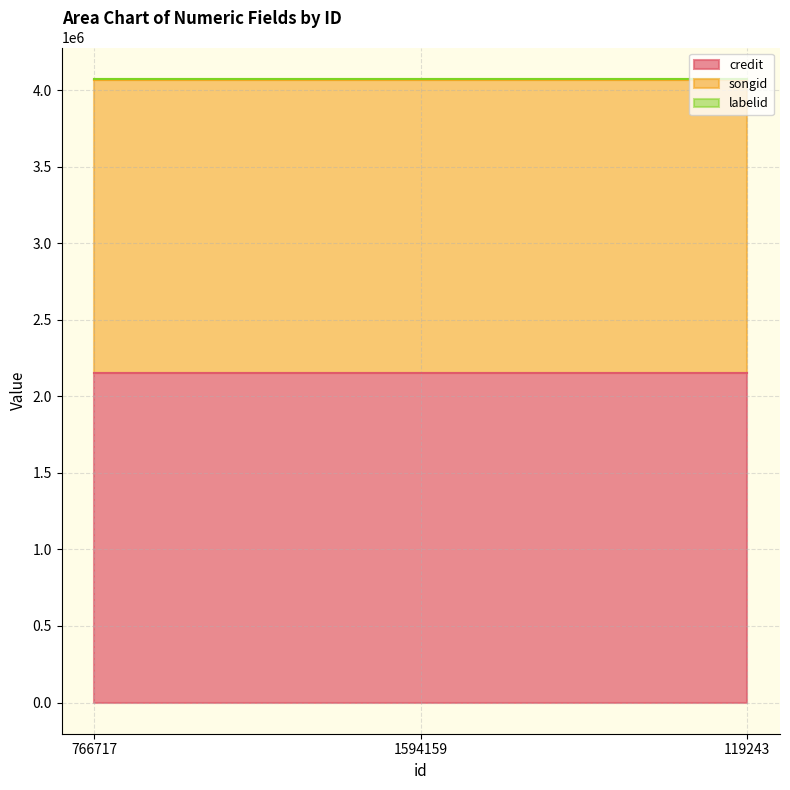

Reading right to left, extract all data points from this chart.

credit: 119243=2151180	1594159=2151180	766717=2151180
songid: 119243=1917744	1594159=1917744	766717=1917744
labelid: 119243=5388	1594159=5388	766717=5388